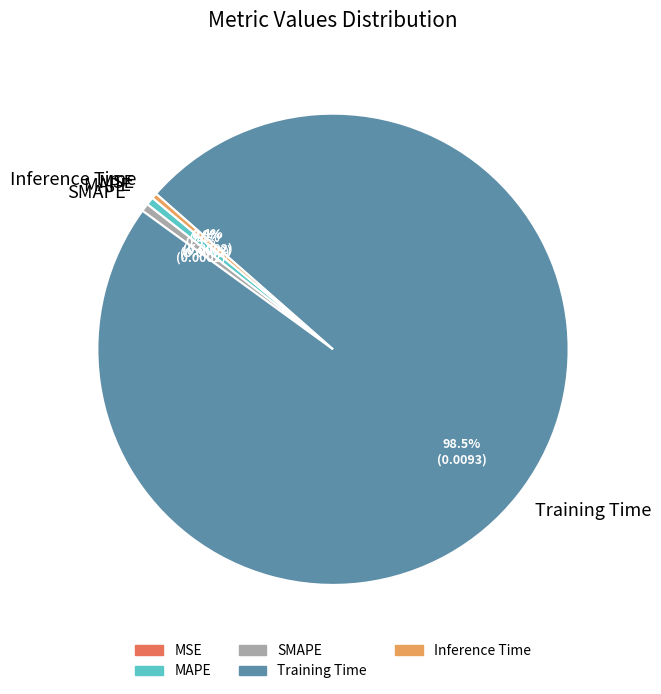

Does Training Time represent more than half of the total?

Yes